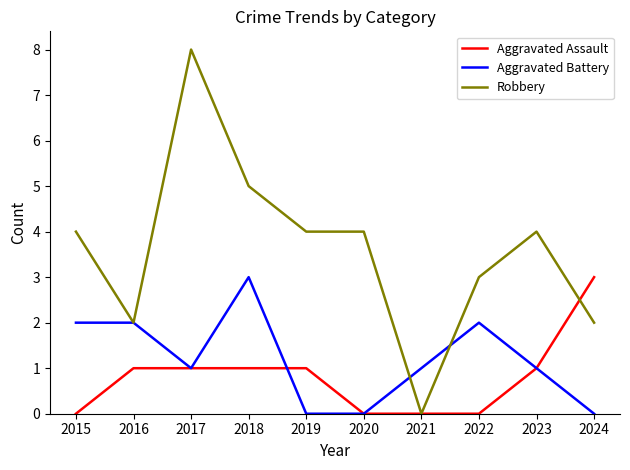

Which series has the widest spread of values?

Robbery